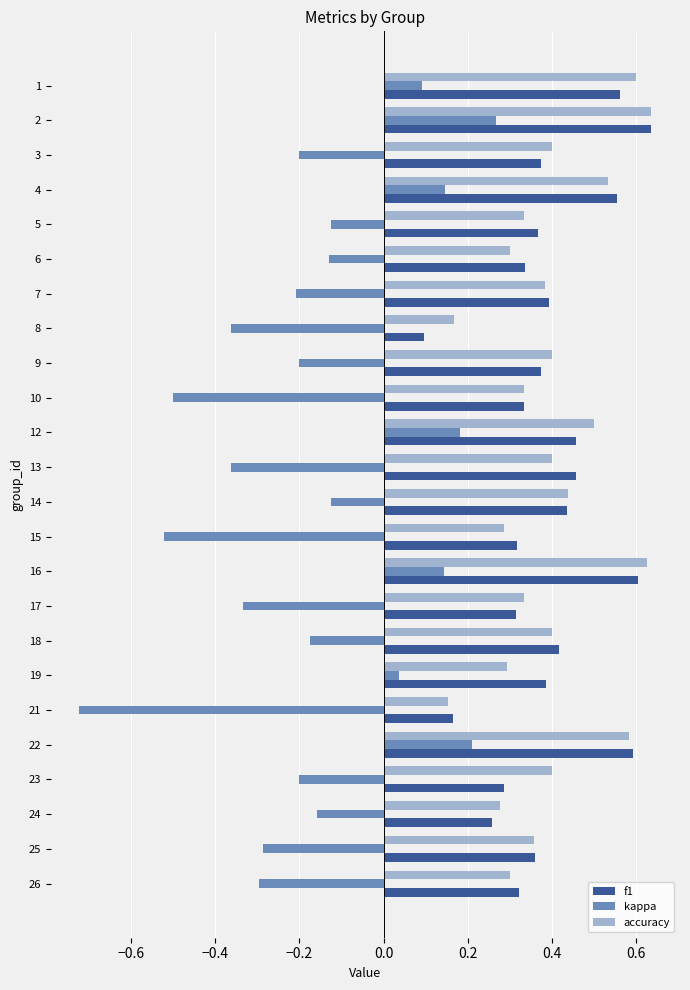

What is the sum of all kappa values?

-3.8